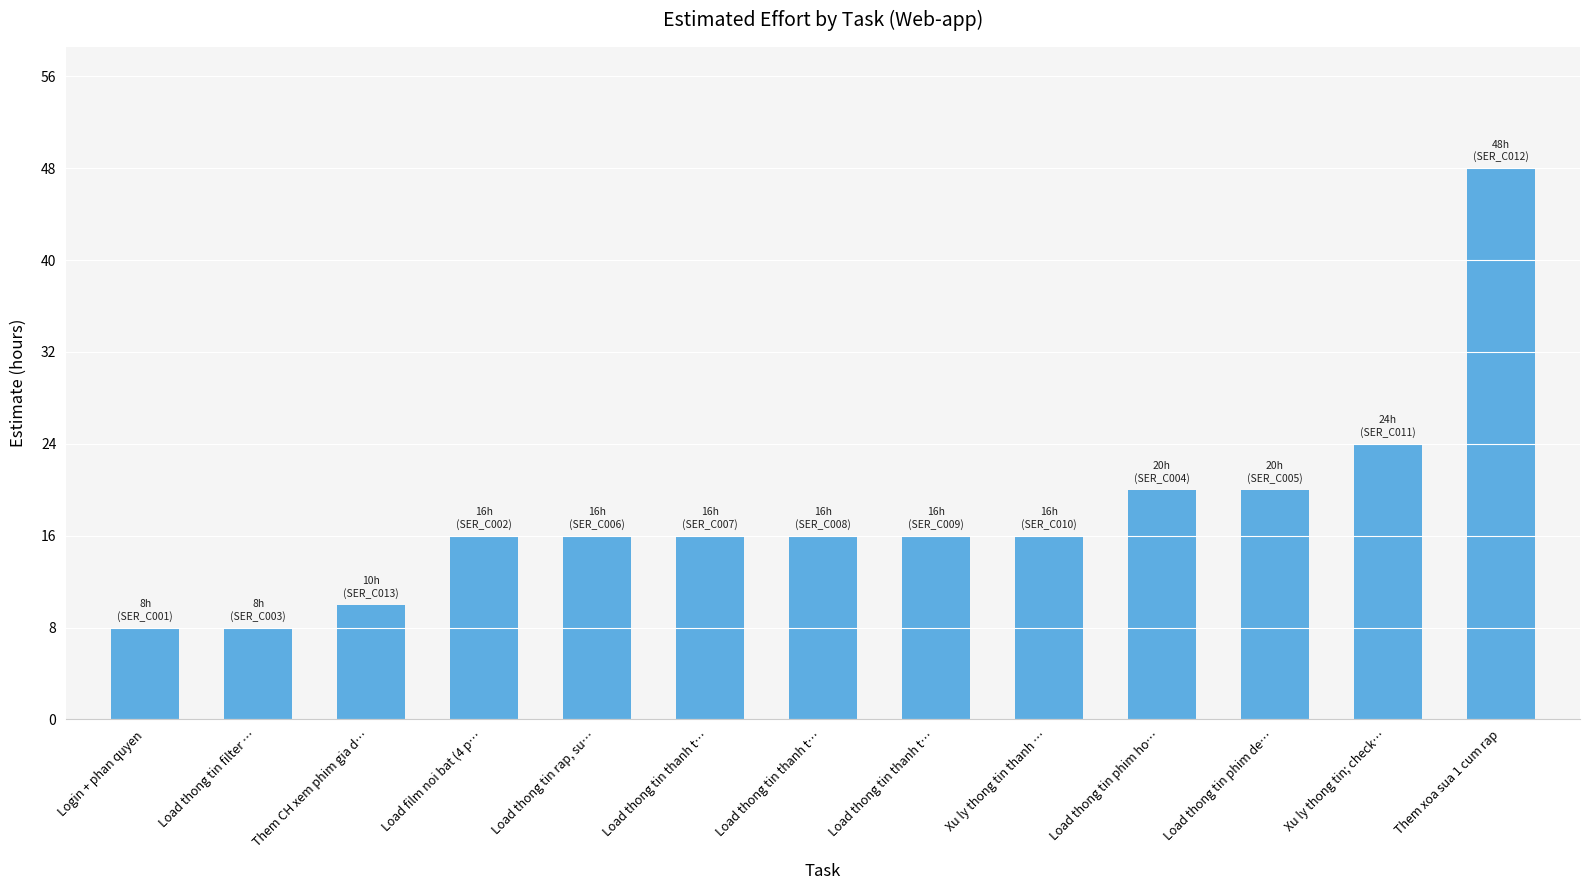

Are the bars horizontal?

No